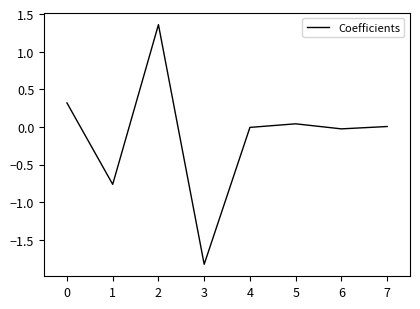

Is this an area chart (filled region under the line)?

No